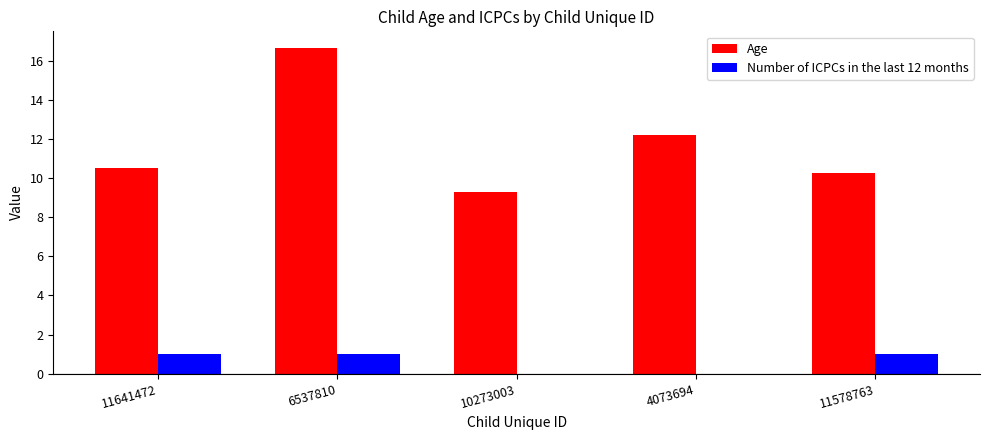

How many groups of bars are there?

5